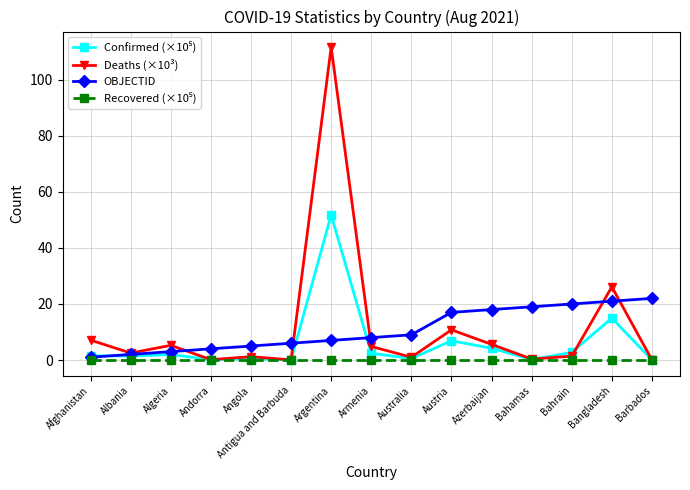

Which series has the largest range (max minus min)?

Deaths (×10³)